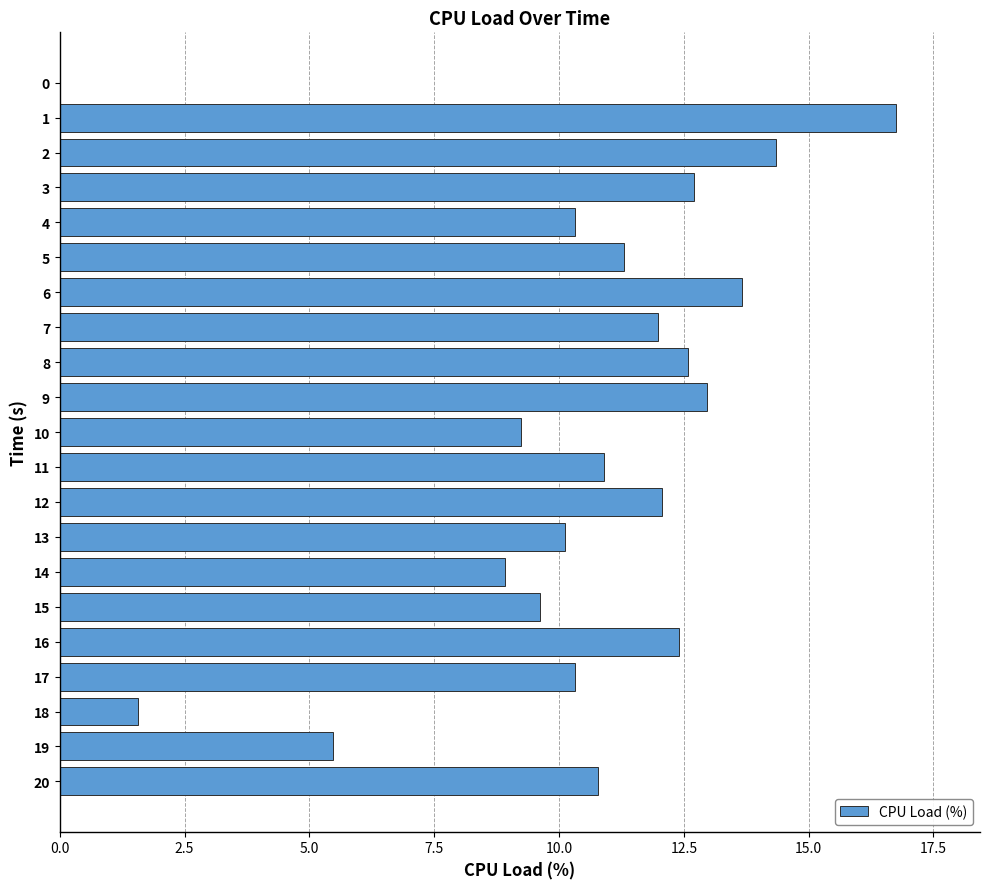

What is the sum of the values at 3 and 4?

23.0